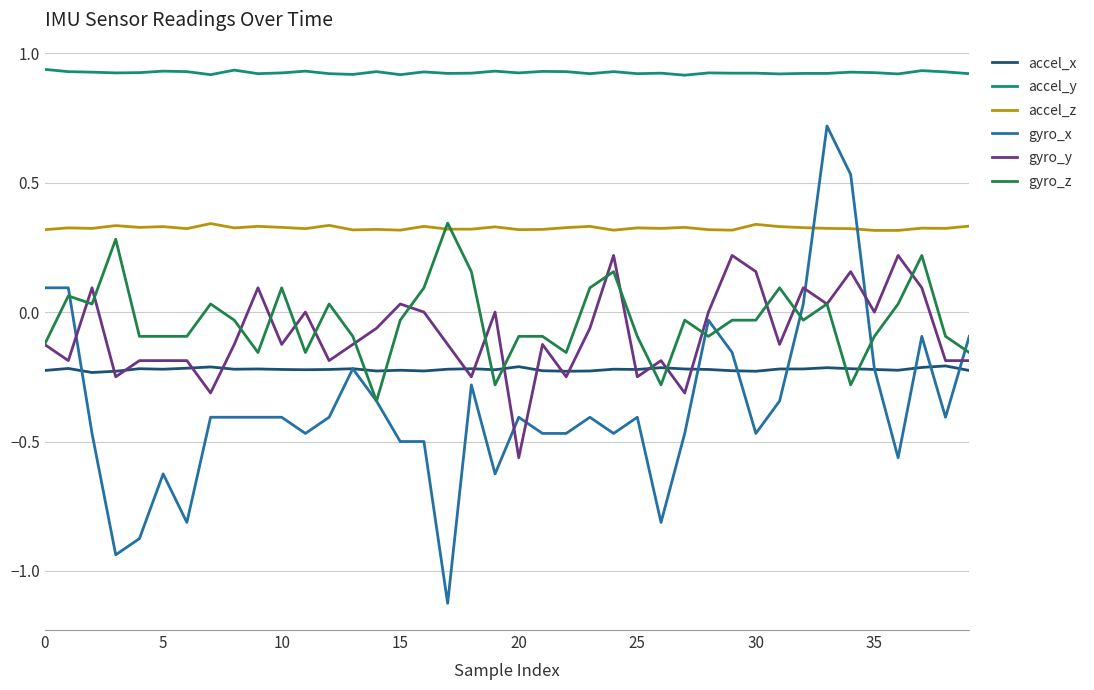

What is the highest value of the gyro_x series?

0.7